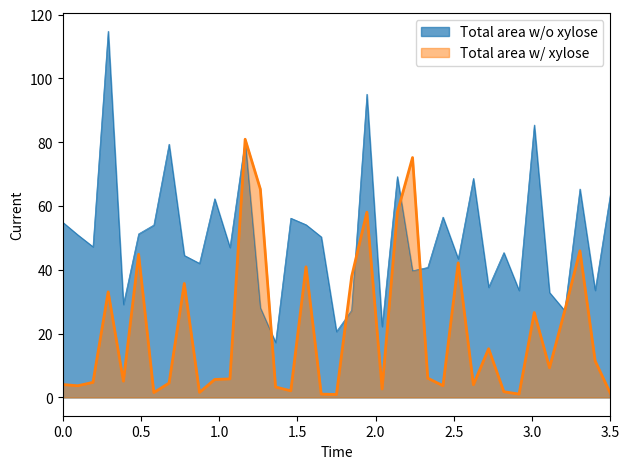

What is the highest value of the Total area w/o xylose series?

114.8